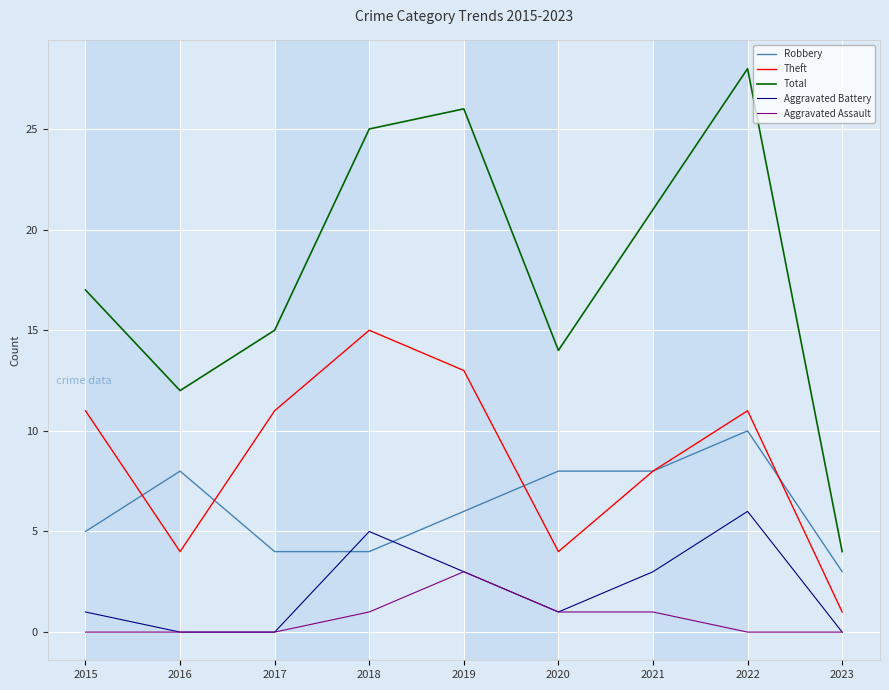

Reading left to right, extract all data points from this chart.

Robbery: 2015=5	2016=8	2017=4	2018=4	2019=6	2020=8	2021=8	2022=10	2023=3
Theft: 2015=11	2016=4	2017=11	2018=15	2019=13	2020=4	2021=8	2022=11	2023=1
Total: 2015=17	2016=12	2017=15	2018=25	2019=26	2020=14	2021=21	2022=28	2023=4
Aggravated Battery: 2015=1	2016=0	2017=0	2018=5	2019=3	2020=1	2021=3	2022=6	2023=0
Aggravated Assault: 2015=0	2016=0	2017=0	2018=1	2019=3	2020=1	2021=1	2022=0	2023=0